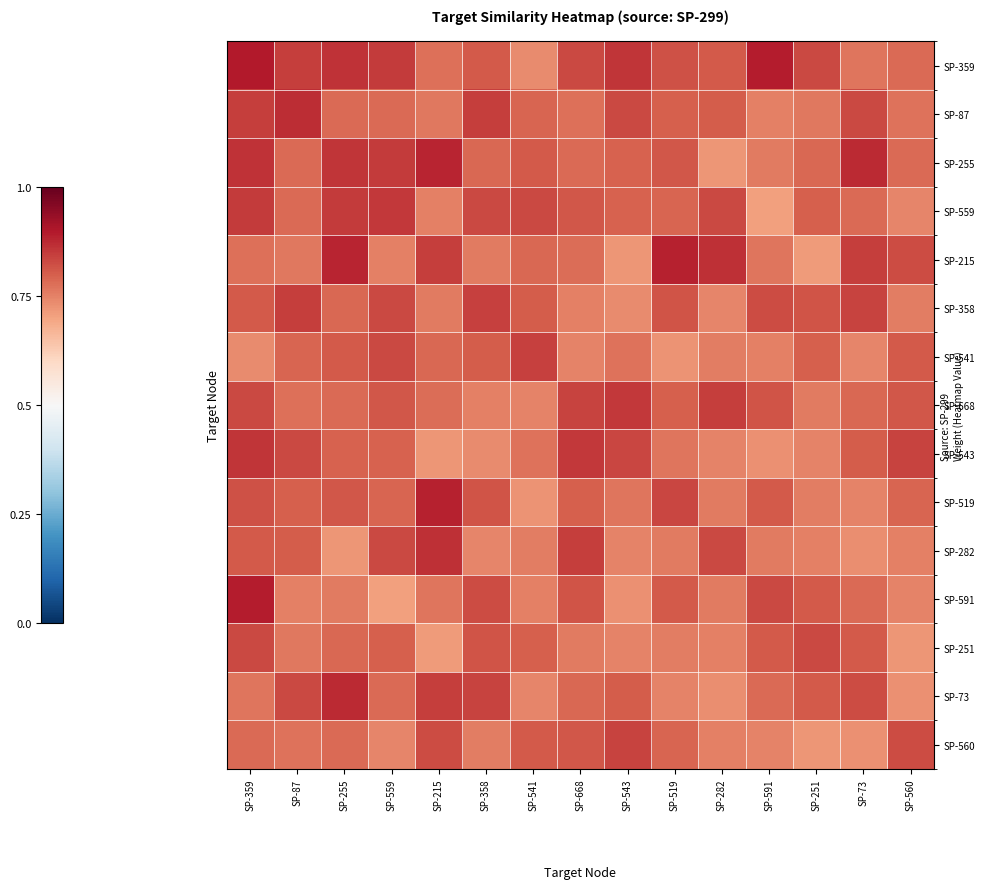

Rank the series at SP-543 from highest to lowest value.

SP-359, SP-668, SP-560, SP-543, SP-87, SP-73, SP-255, SP-559, SP-541, SP-519, SP-282, SP-251, SP-358, SP-591, SP-215